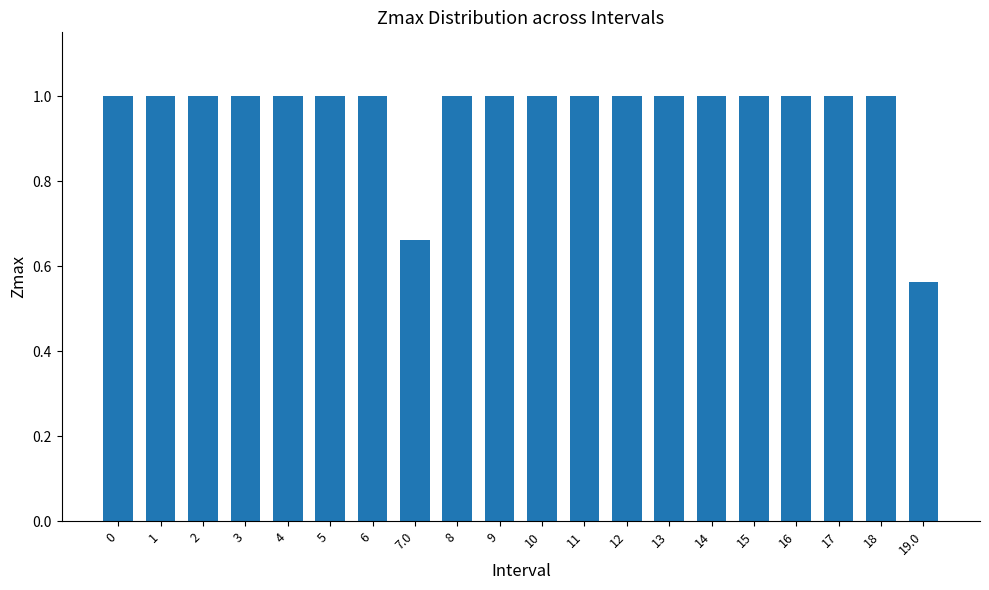

What is the sum of the values at 13 and 16?

2.0